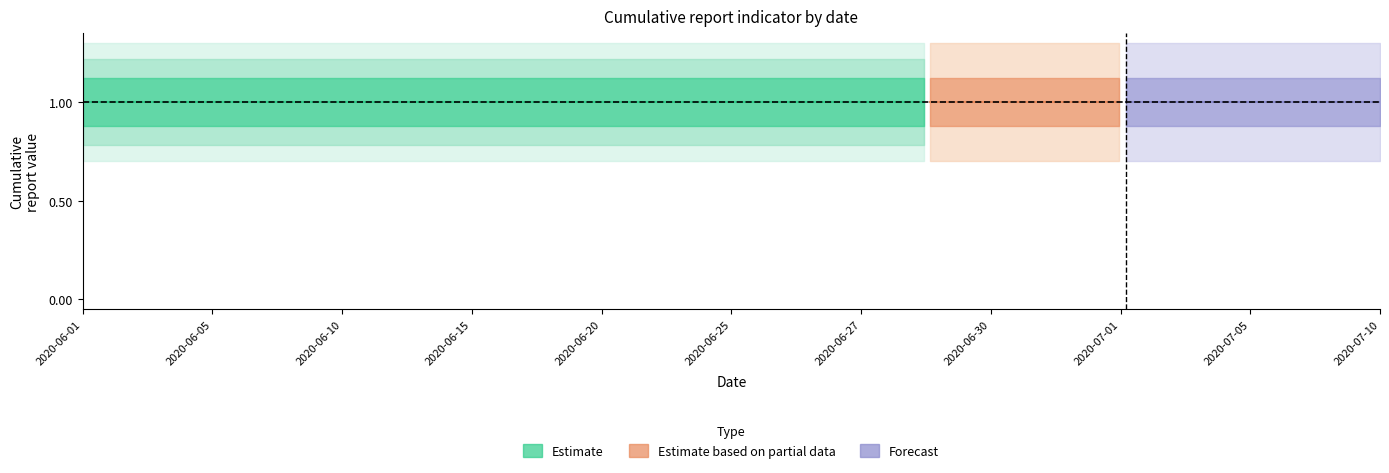

True or false: 17 de enero has more than 1 interior local peaks.

False